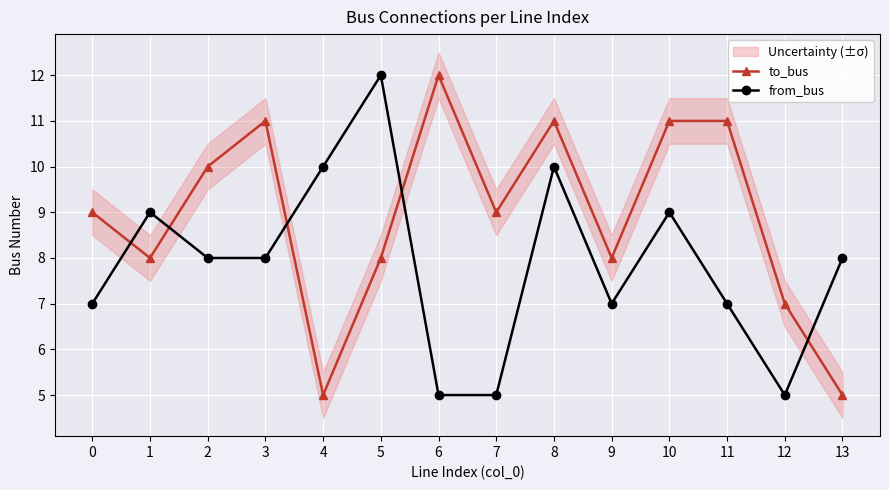

What is the difference between the second highest and second lowest values in the to_bus series?

6